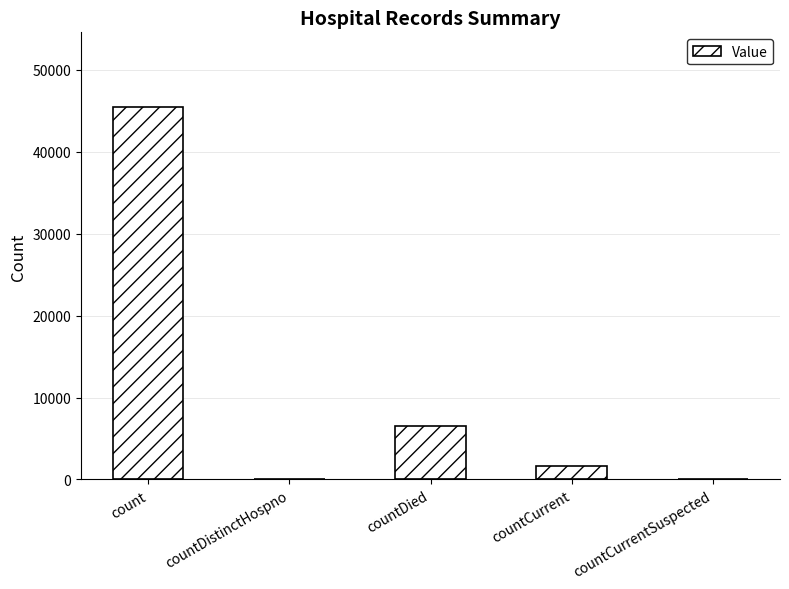

At which category does the chart reach its peak across all series?

count